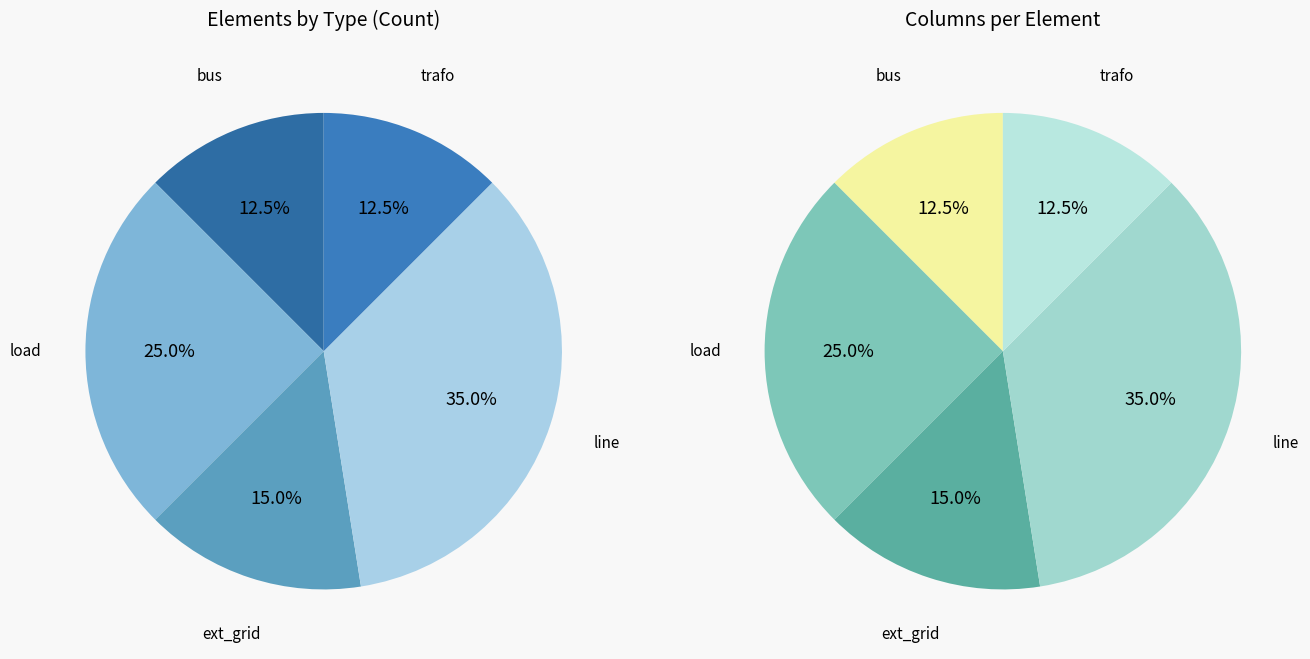

How much of the chart is everything except trafo?

87.5%